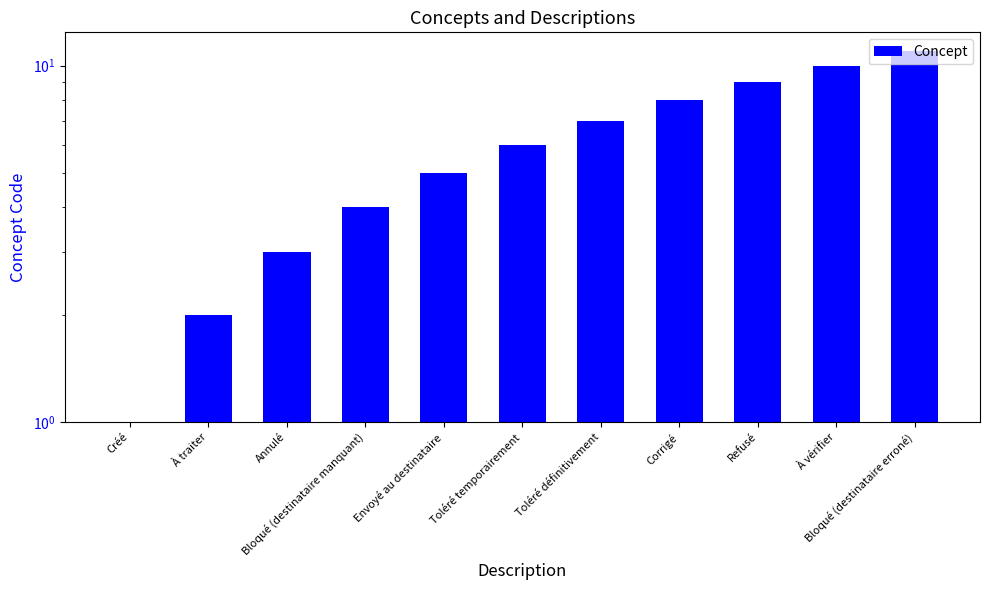

Which category has the highest value across all series?

Bloqué (destinataire erroné)